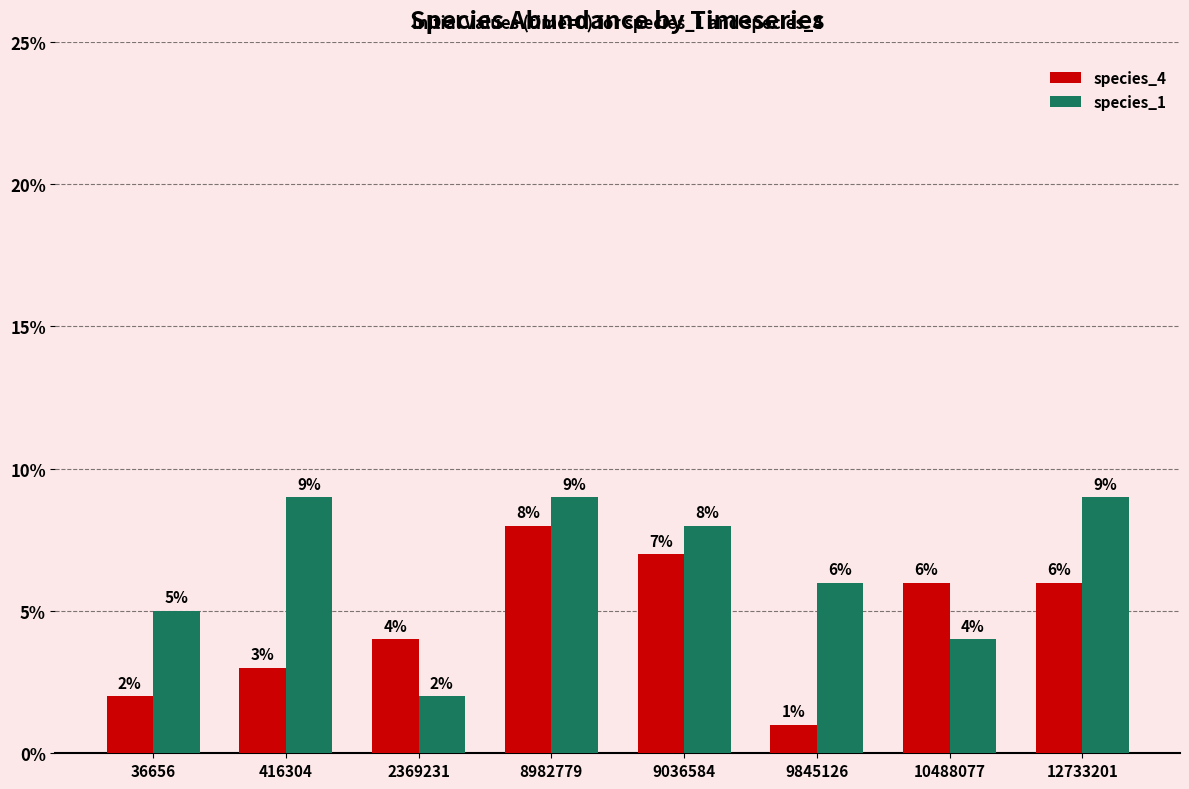

What are all the series names shown in the legend?

species_4, species_1